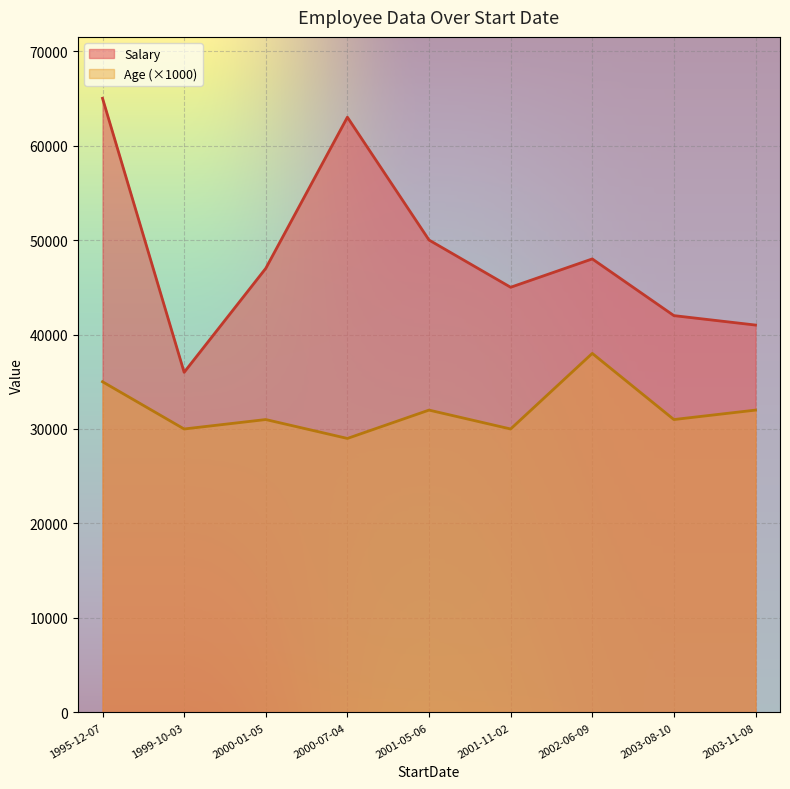

What are all the series names shown in the legend?

Salary, Age (×1000)